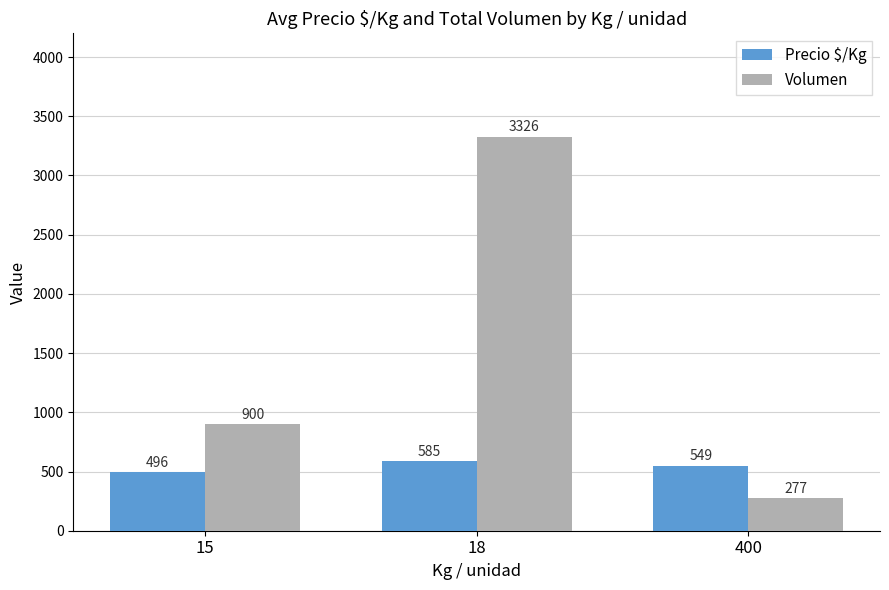

How many bars are there in each group?

2